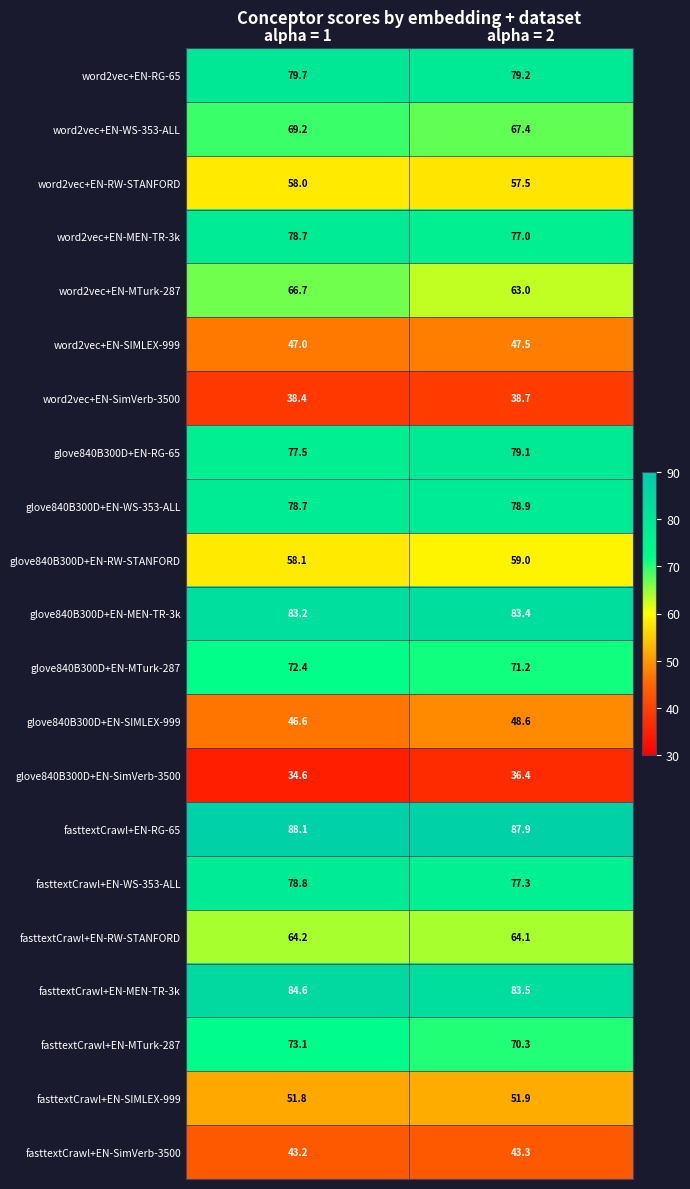

What is the difference between the highest and lowest values at alpha = 1?

53.5